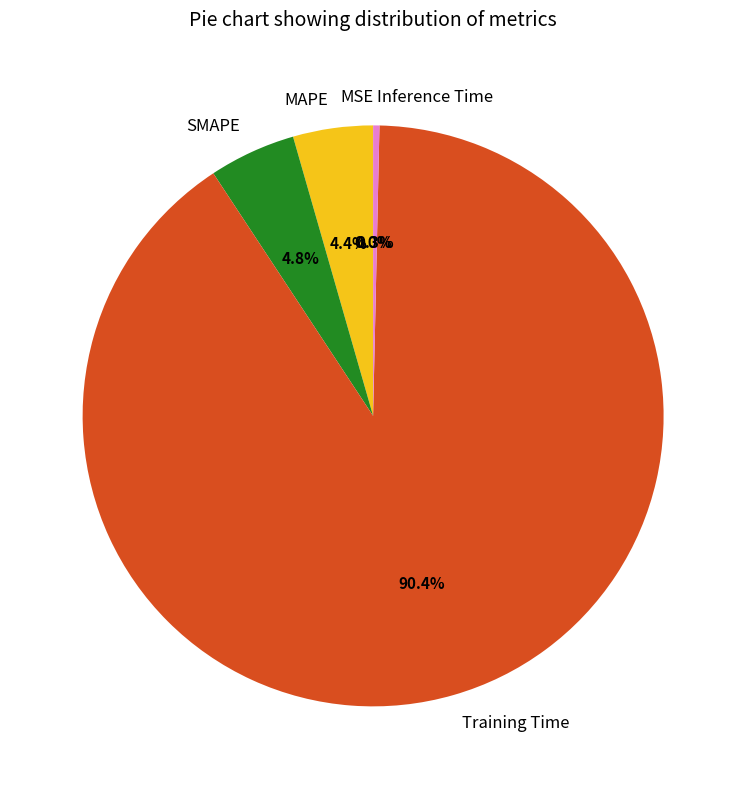

Which category accounts for the majority?

Training Time